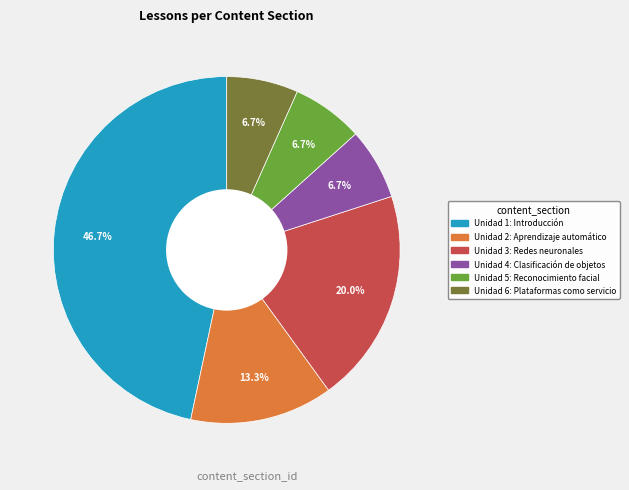

How many segments does this pie chart have?

6